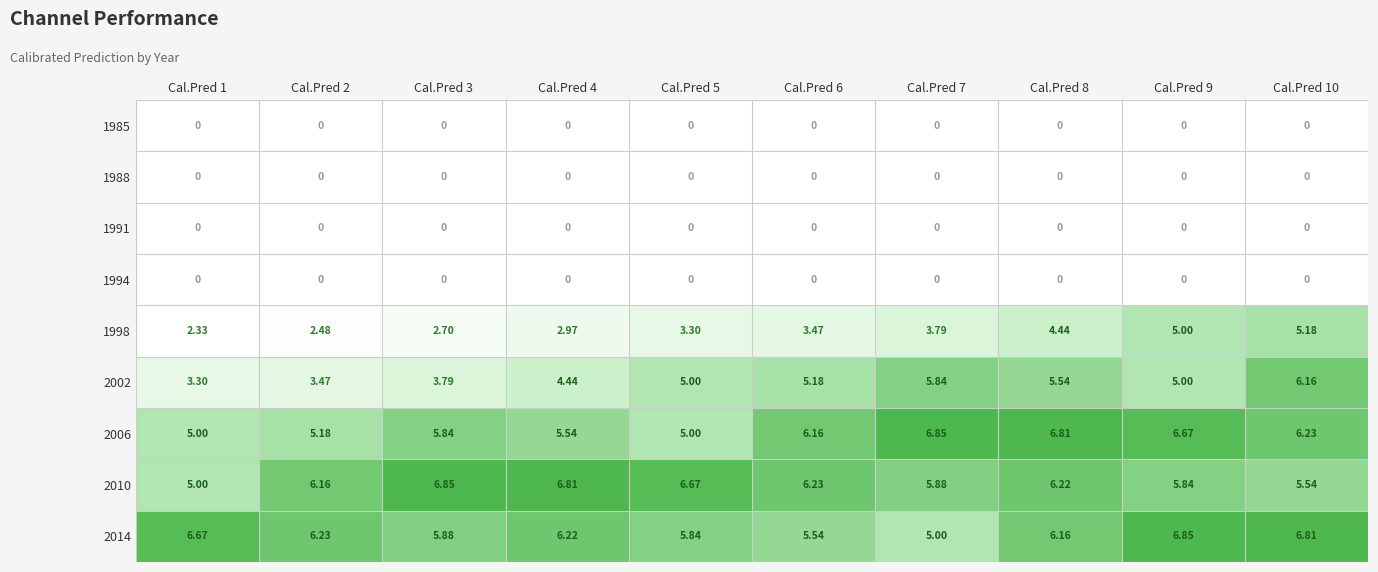

The value of 2010 at Cal.Pred 5 is 2.3. True or false?

False